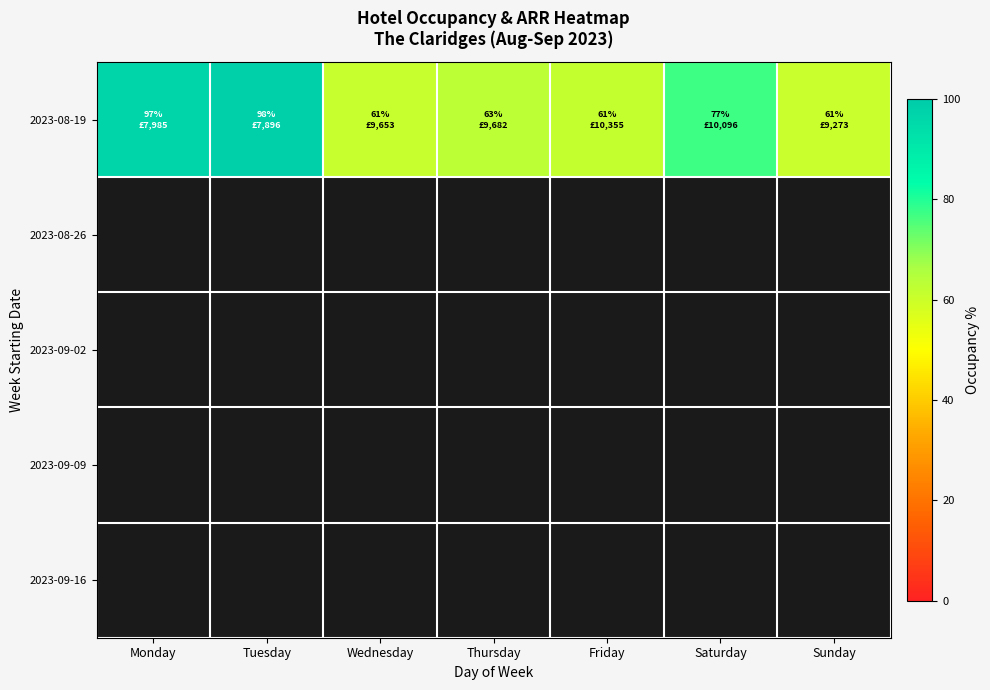

How many data points does each series have?

7